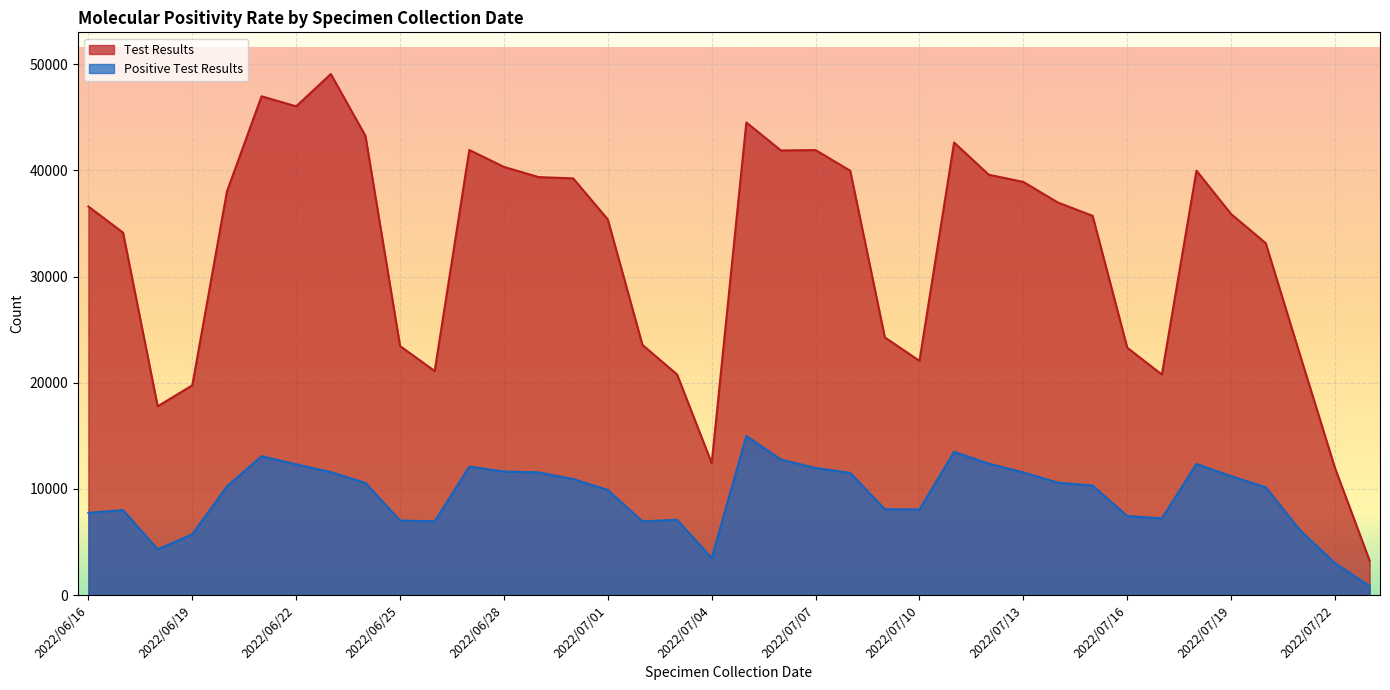

What are all the series names shown in the legend?

Test Results, Positive Test Results